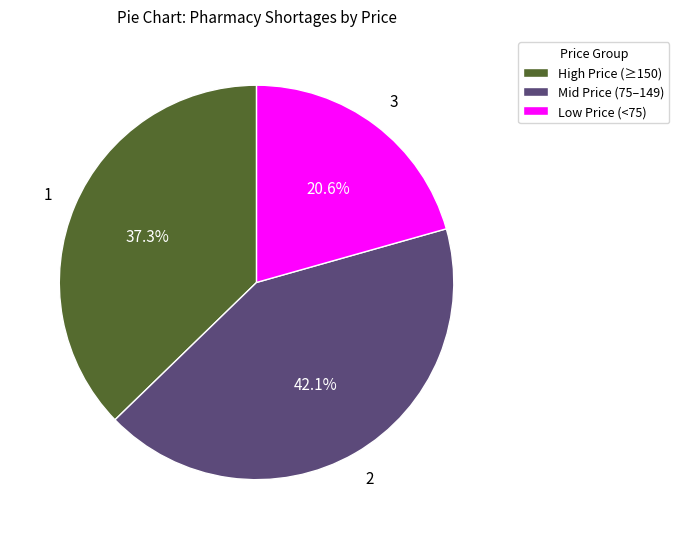

Is there any slice that represents more than half of the pie?

No